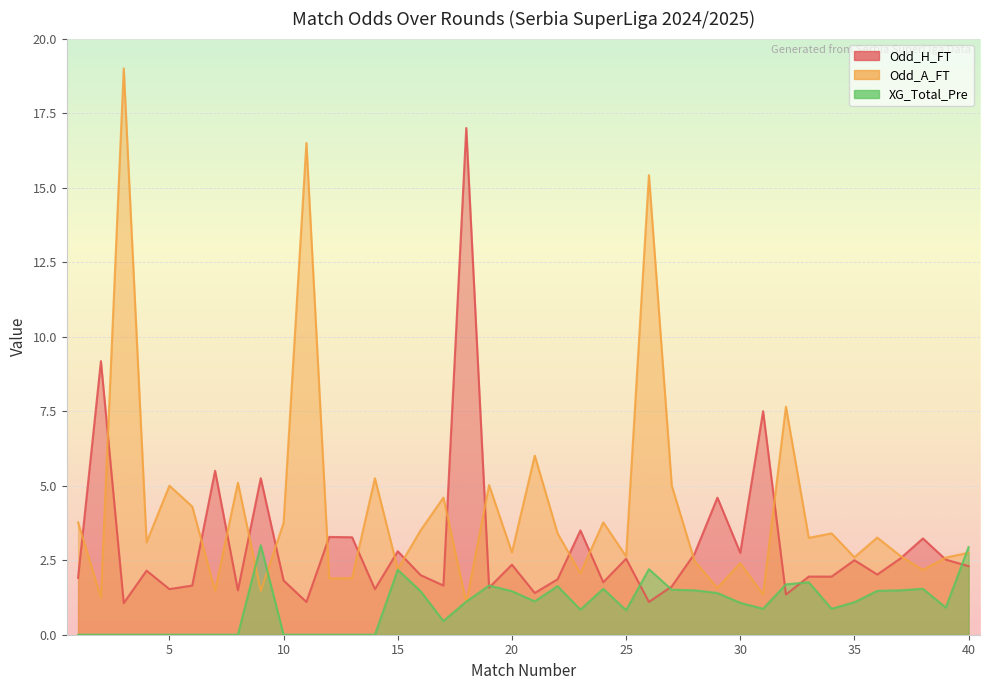

What is the difference between the maximum and minimum values in the Odd_H_FT series?

15.9